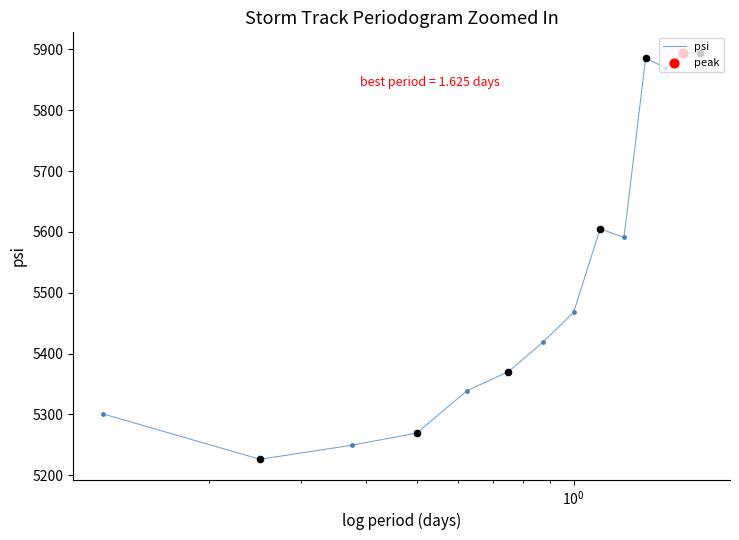

What is the maximum value shown in the chart?

5894.7